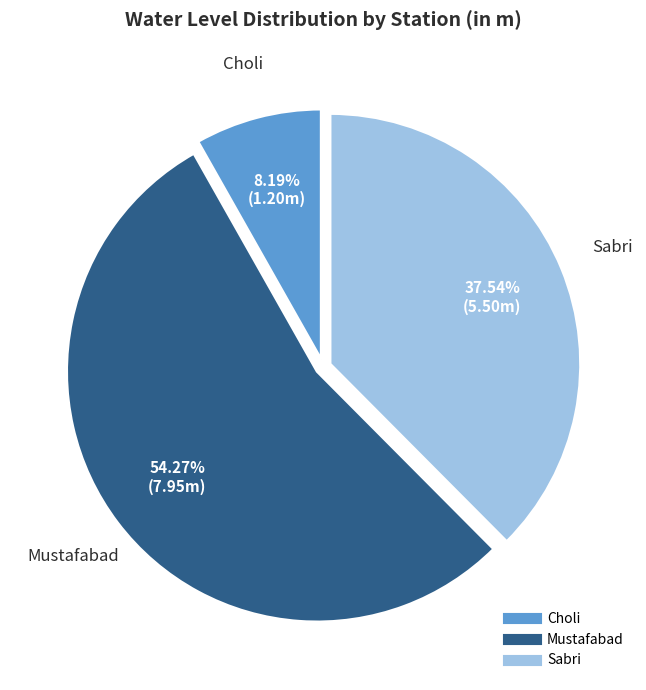

To the nearest percent, what is the difference between the Mustafabad and Sabri slice percentages?

17%